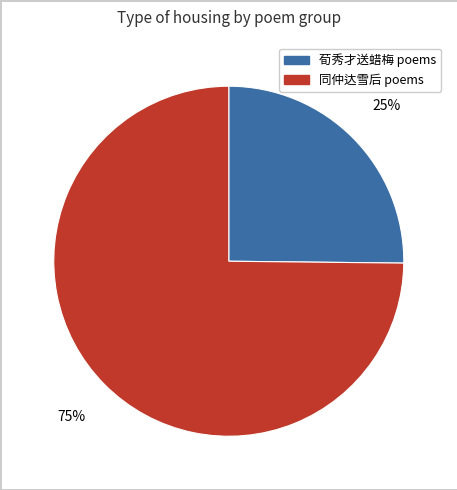

To the nearest percent, what is the difference between the largest and smallest slice percentages?

50%